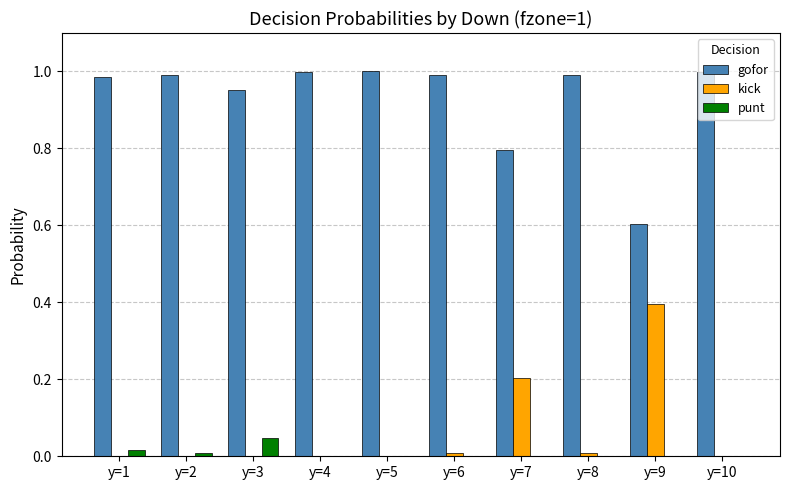

The value of kick at y=9 is 0.7. True or false?

False